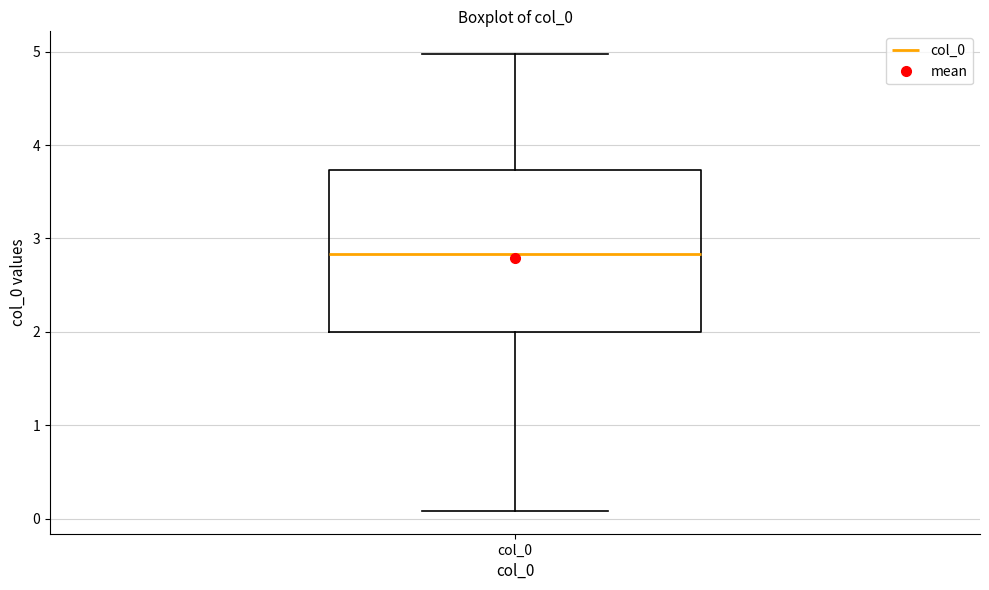

Transcribe this box plot: give where the median line is, the range the box spans, and where the two whiskers end, as read against the y-axis. The values are not printed on the chart, so give them approximately, as read against the axis.

median 2.8, box 2.0 to 3.7, whiskers 0.1 to 5.0